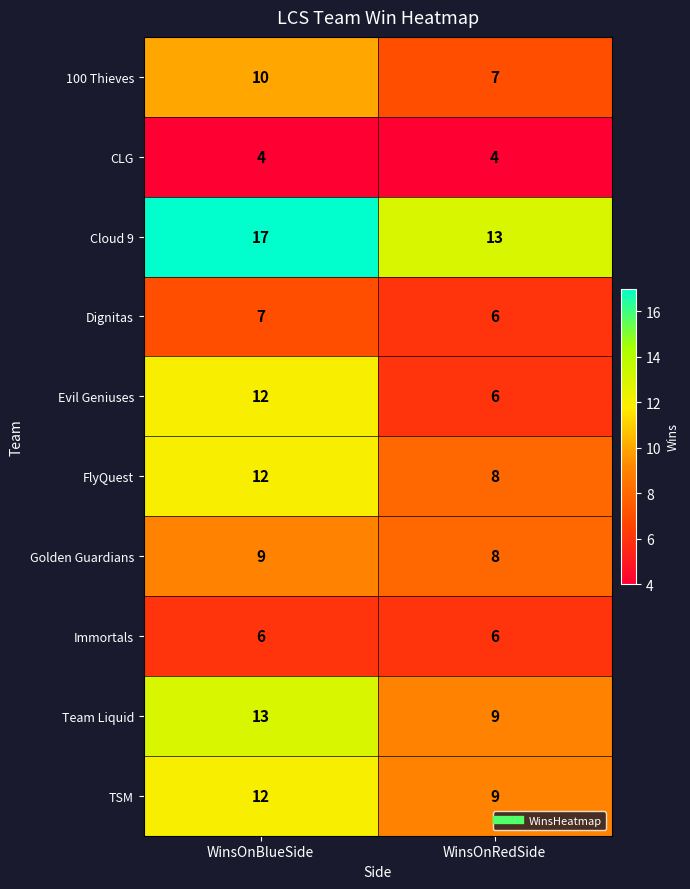

How many categories are shown in the chart?

2